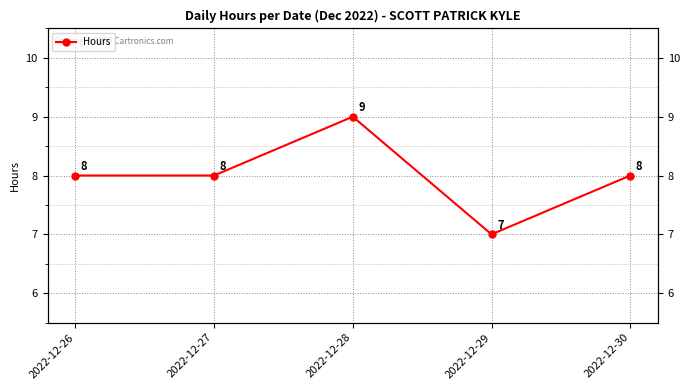

Reading left to right, extract all data points from this chart.

2022-12-26=8	2022-12-27=8	2022-12-28=9	2022-12-29=7	2022-12-30=8